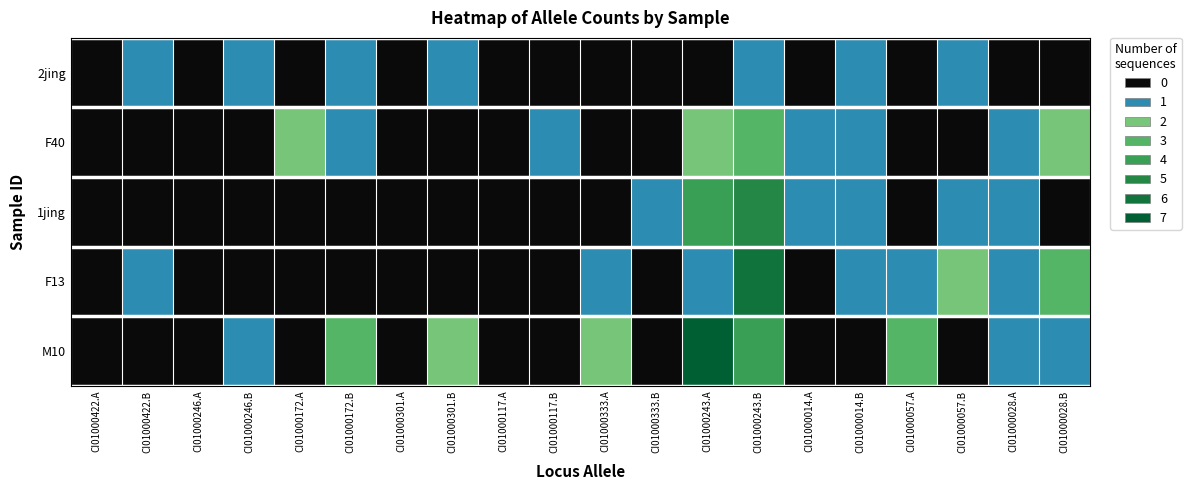

At how many categories does at least one series exceed 6?

1